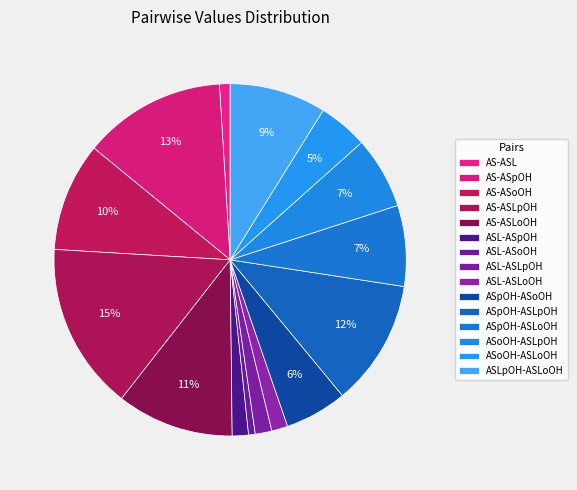

What percentage is NOT represented by AS-ASpOH?

86.9%